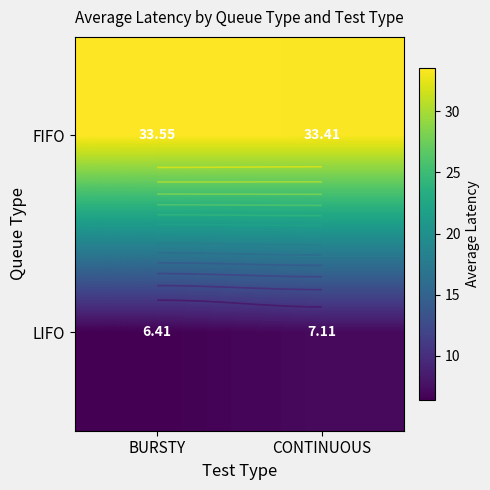

Which series has the largest total across all categories?

FIFO